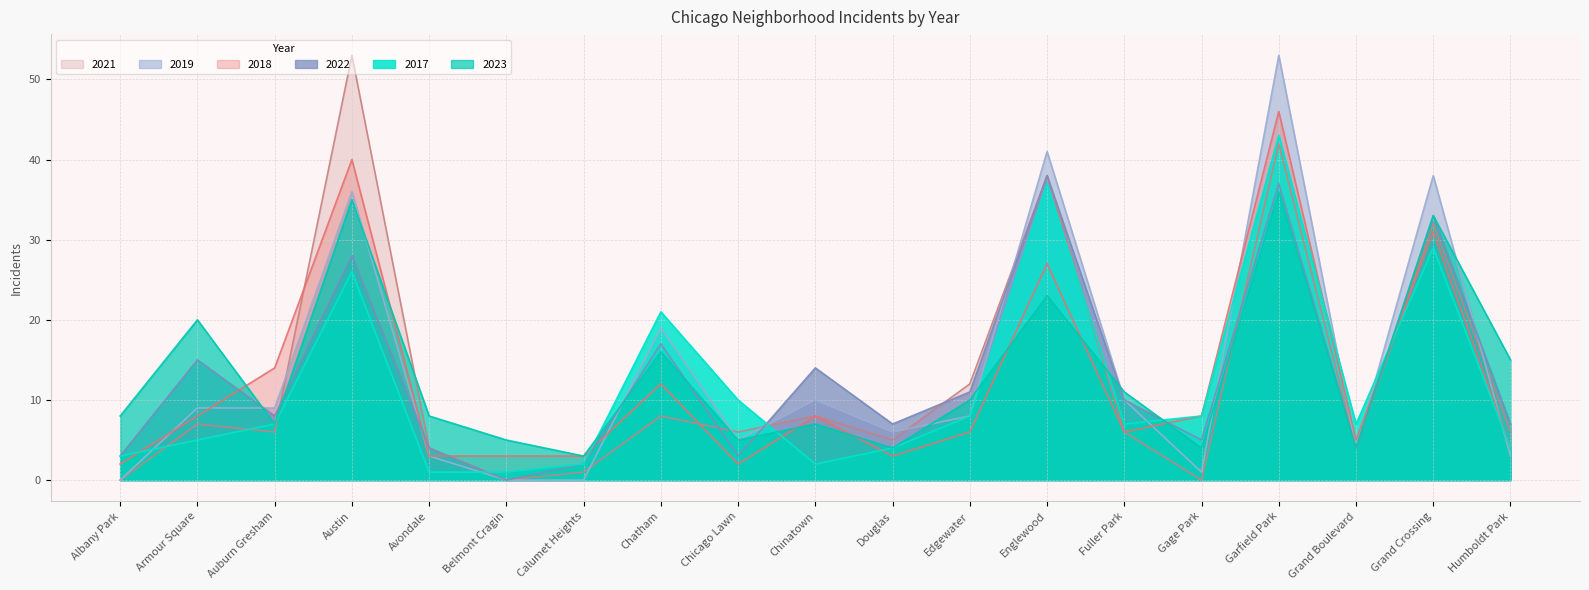

What position from the left is Chatham?

8